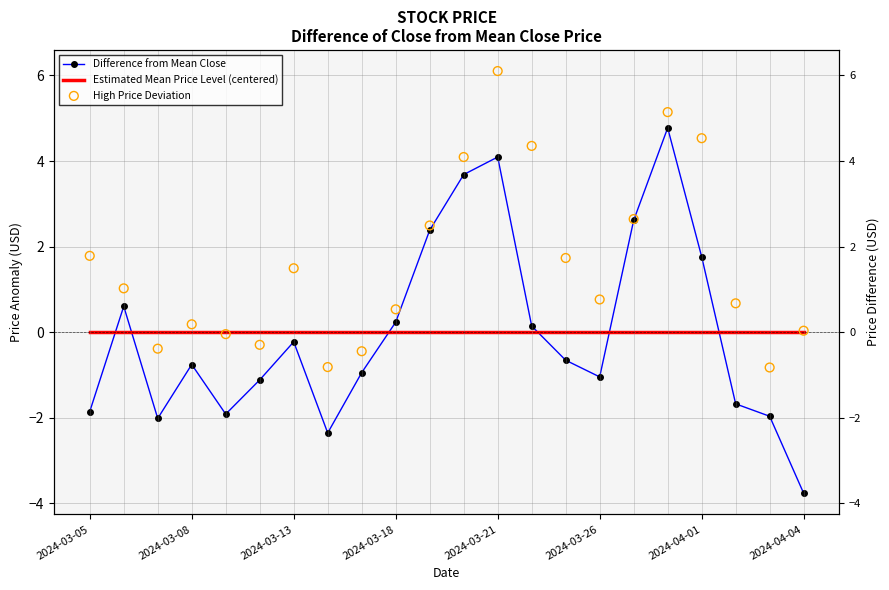

Which series reaches the minimum Y coordinate?

Difference from Mean Close